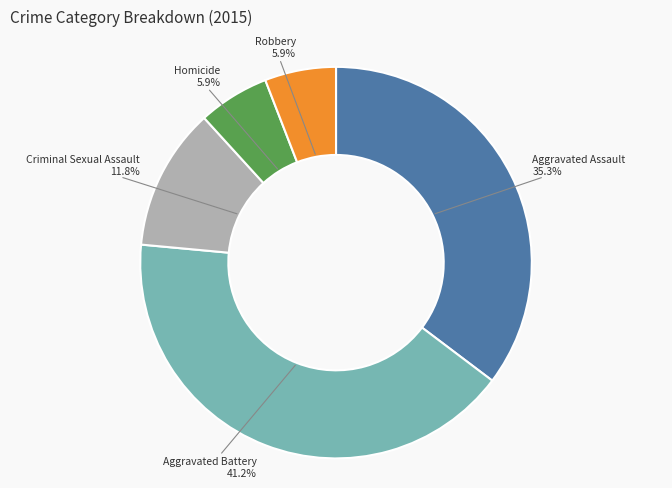

Approximately how many times larger is the value at Homicide compared to Criminal Sexual Assault?

0.5